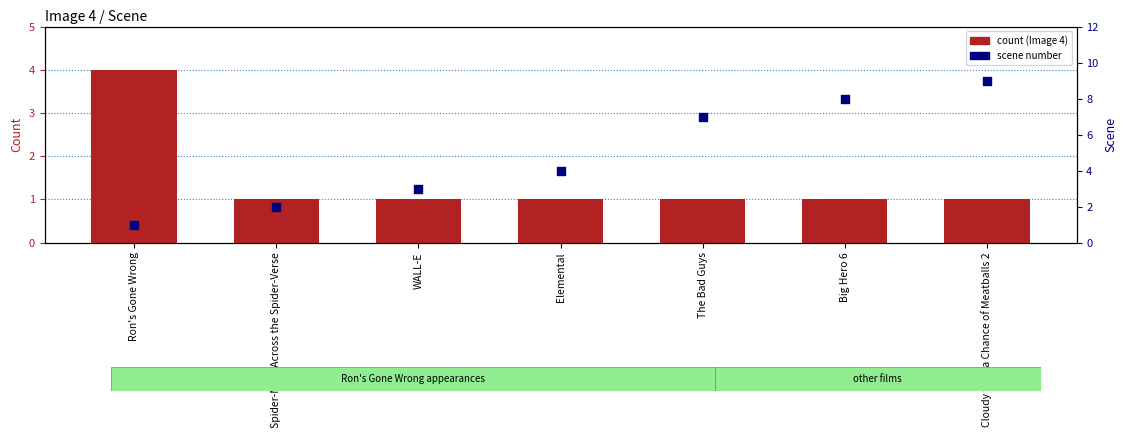

Which series contains the highest Y value?

scene number